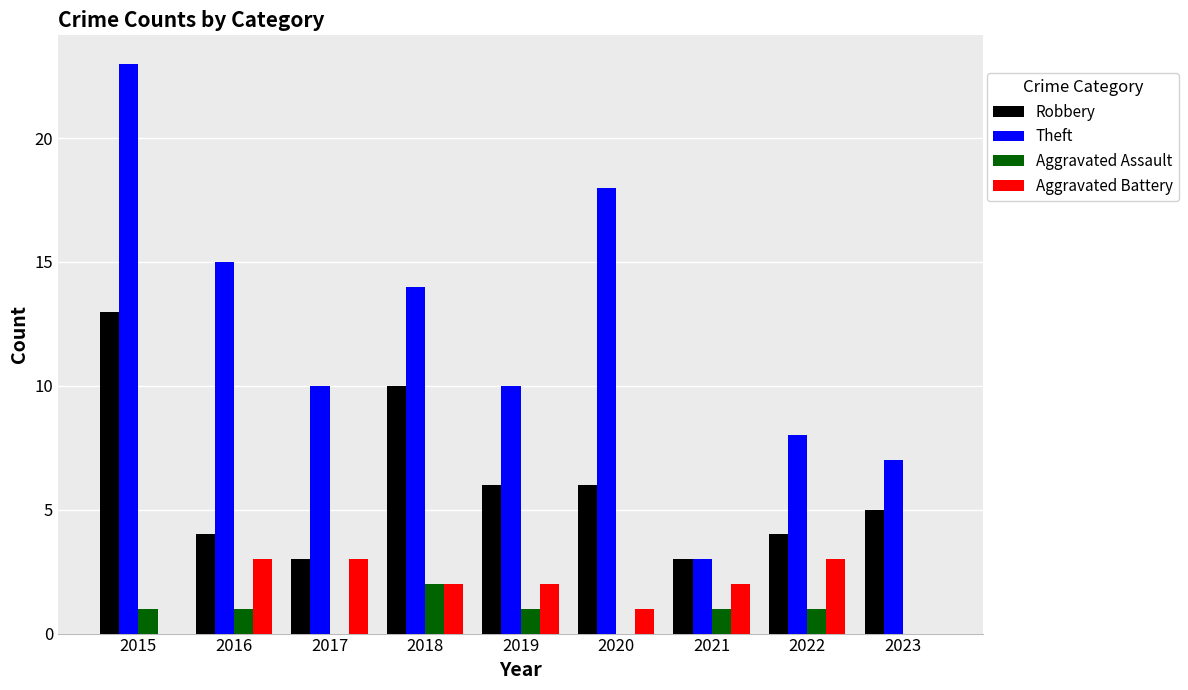

What is the sum of all Aggravated Assault values?

7